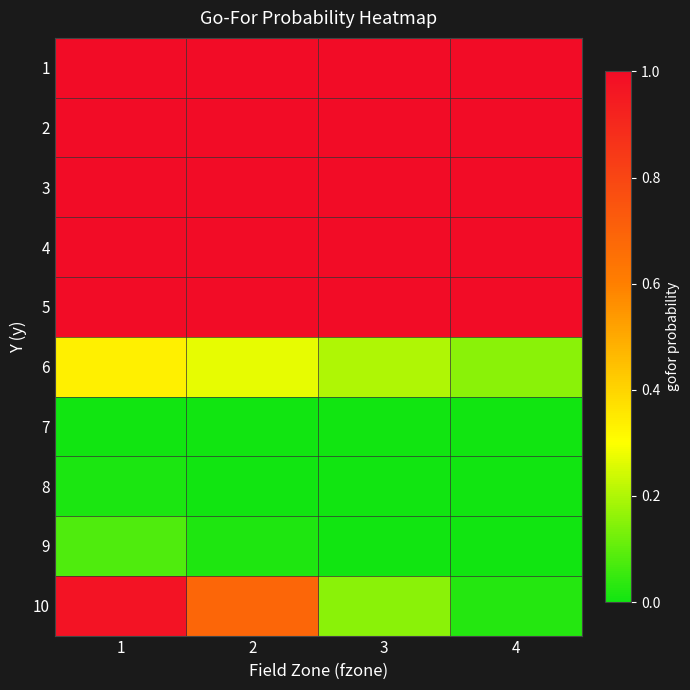

Which series has the largest total across all categories?

3